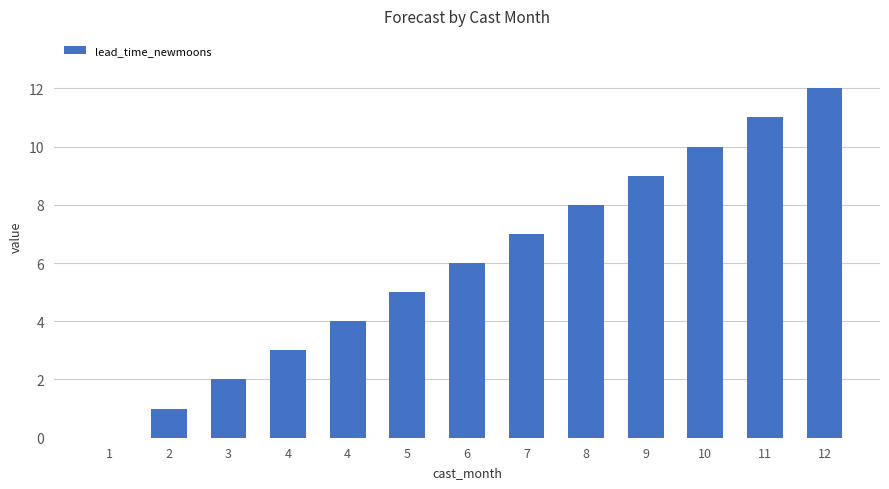

How many positive values are there?

12